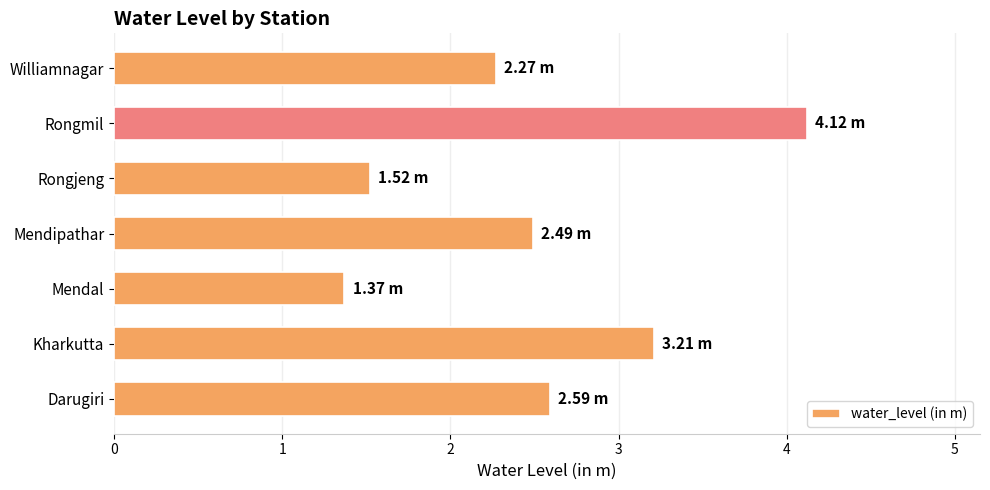

Does the chart contain any negative values?

No